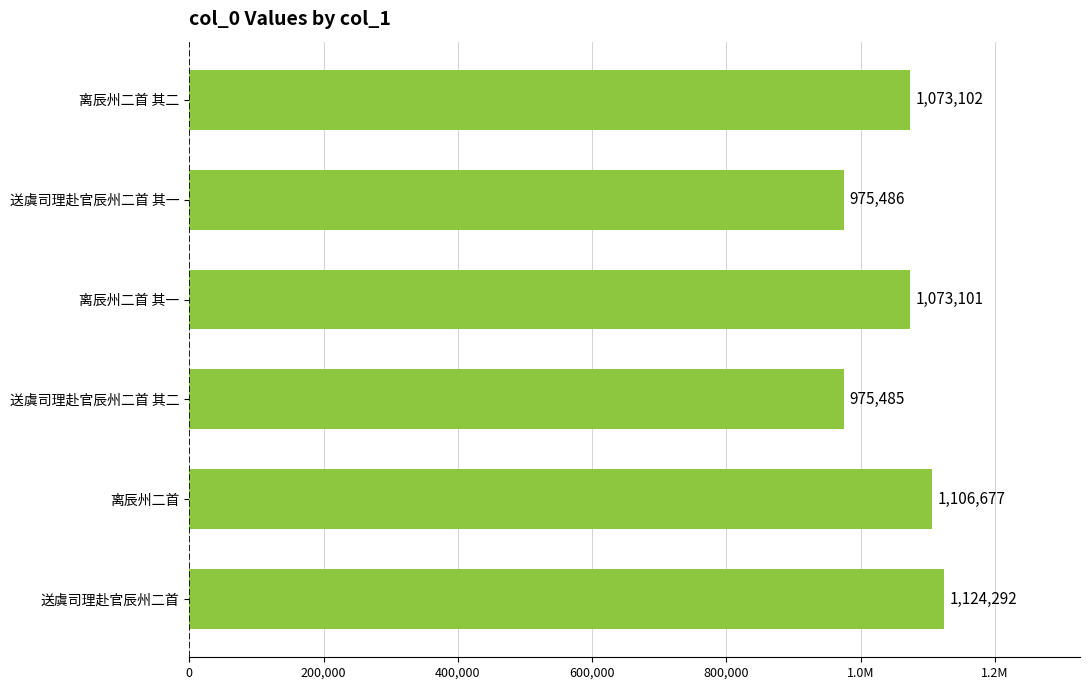

What is the difference between the second highest and minimum values?

131192